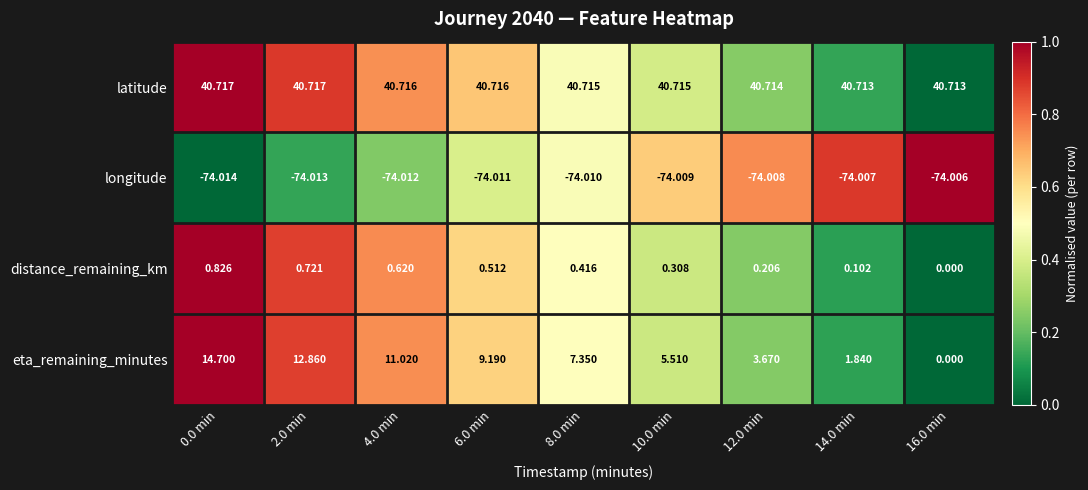

At which category is the sum across all series the highest?

0.0 min